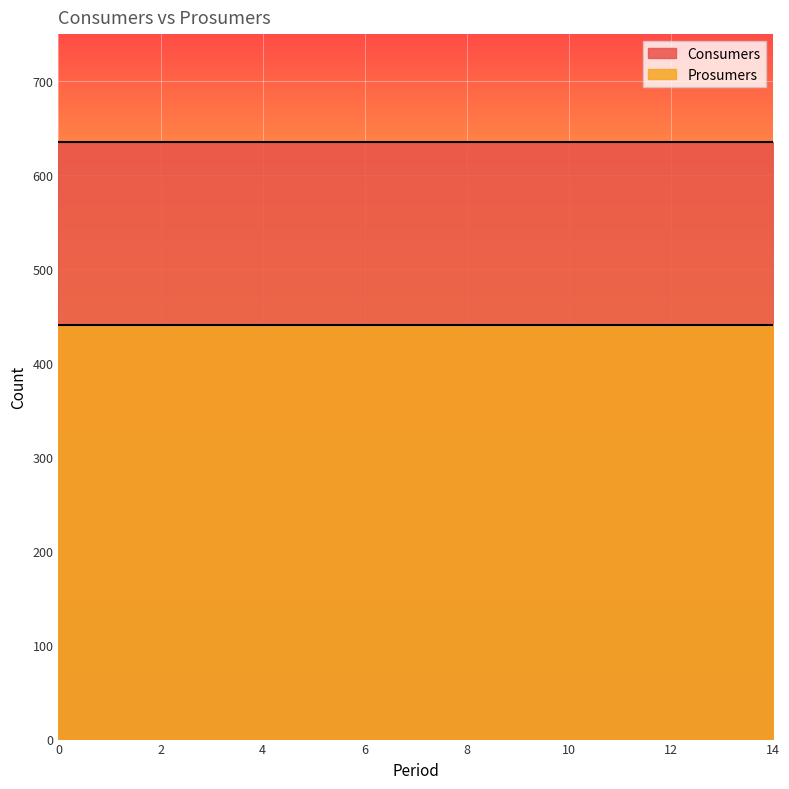

Which series has the widest spread of values?

Consumers